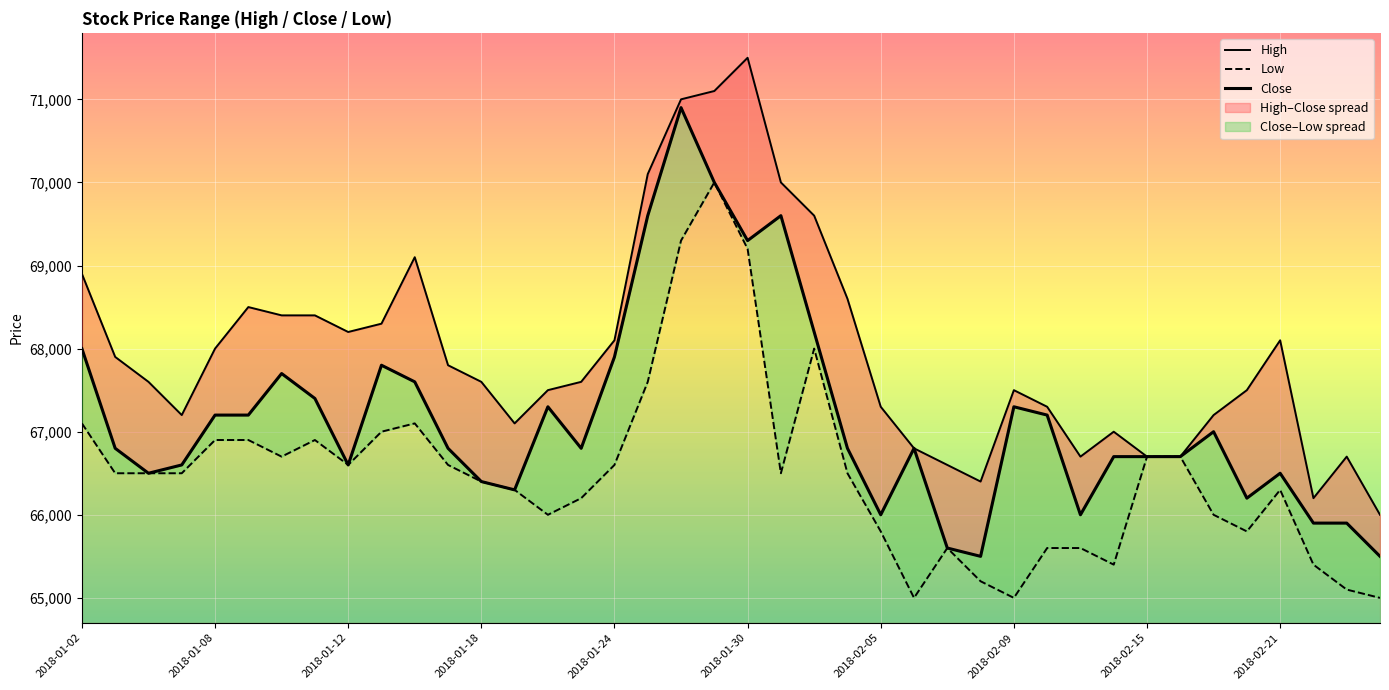

Is the value of Close at 11 greater than the value of High at 22?

No